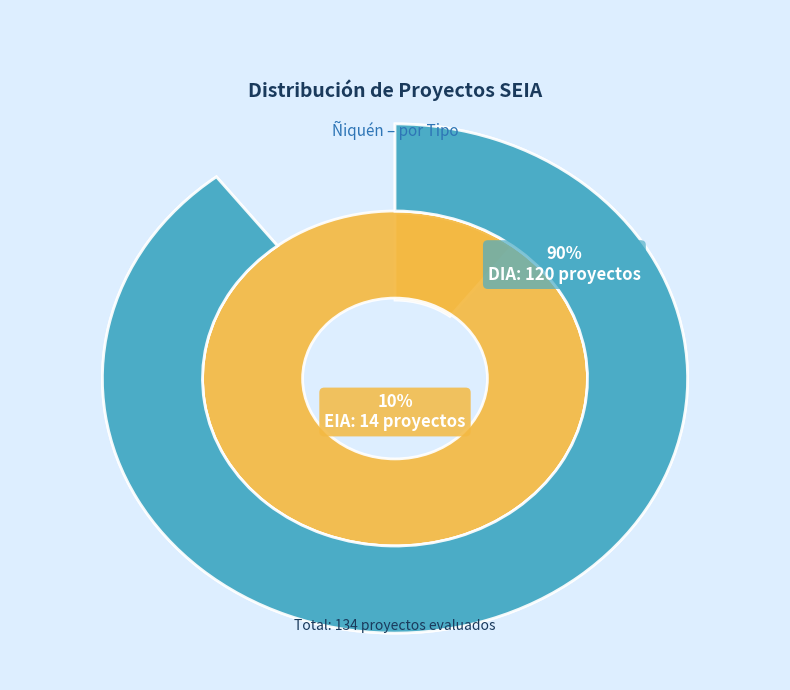

Which slice is the largest?

DIA